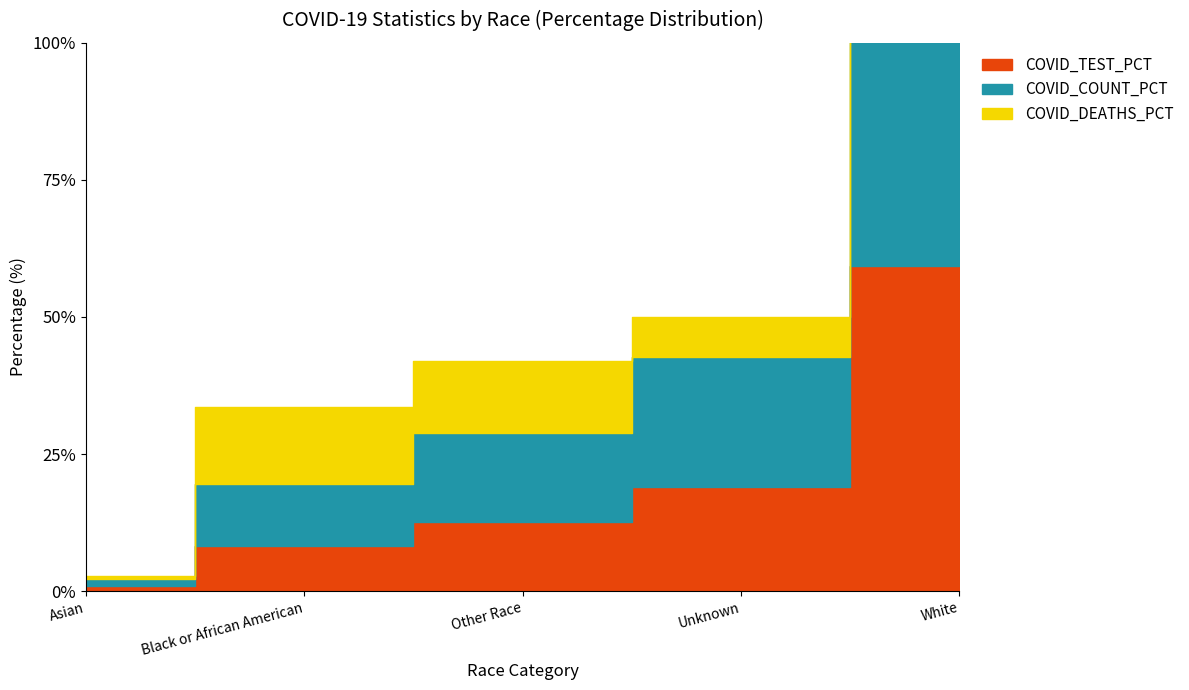

How many data points does each series have?

5